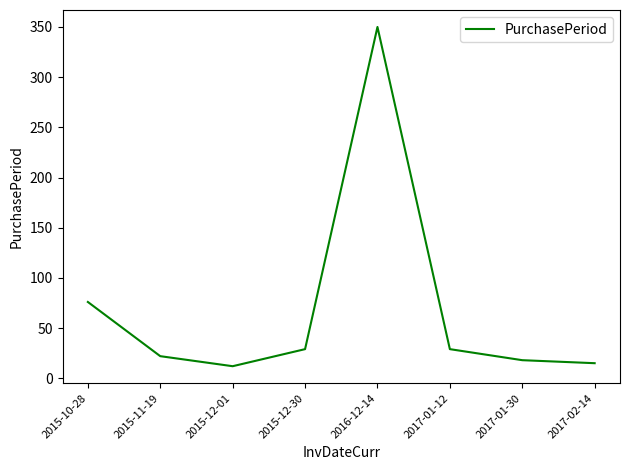

What is the sum of the values at 2015-11-19 and 2017-02-14?

37